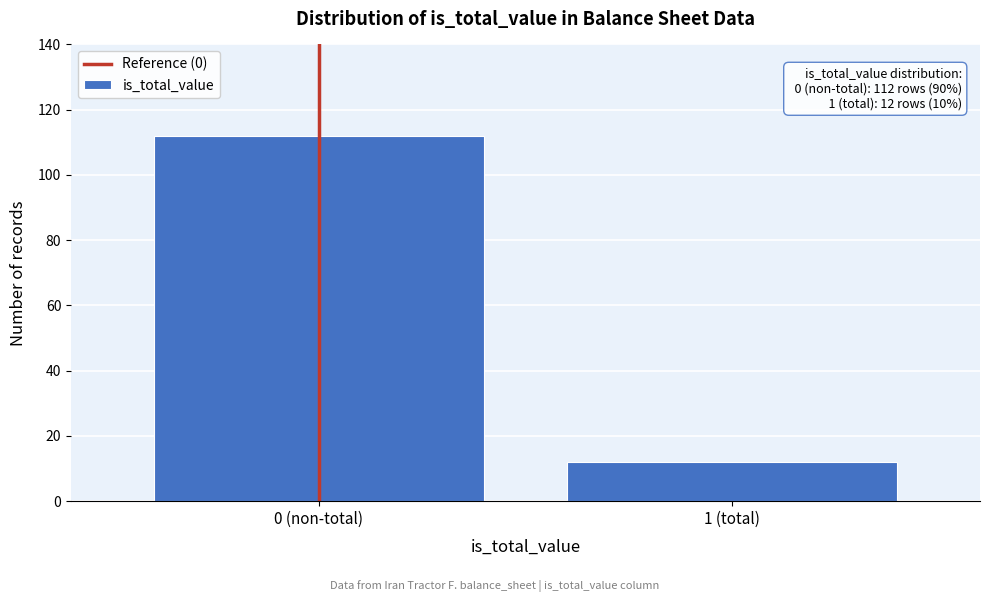

Reading left to right, list all the values displayed in this chart.

112	12